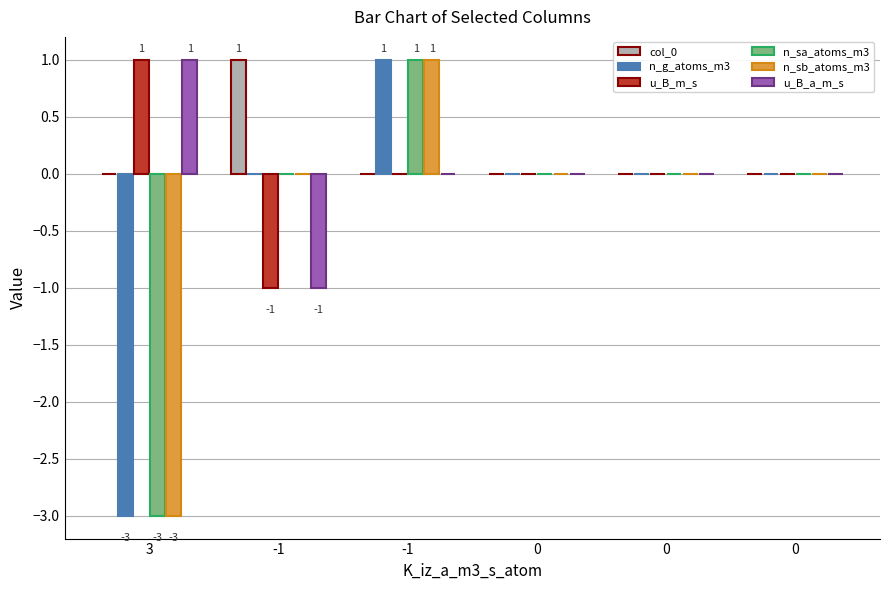

How many series are shown in this chart?

6